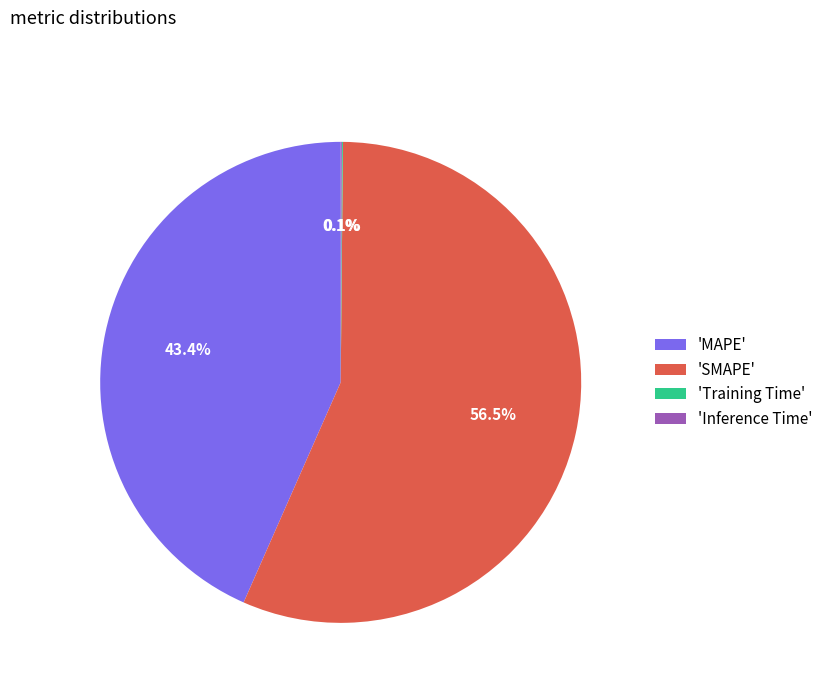

Does 'SMAPE' represent more than half of the total?

Yes